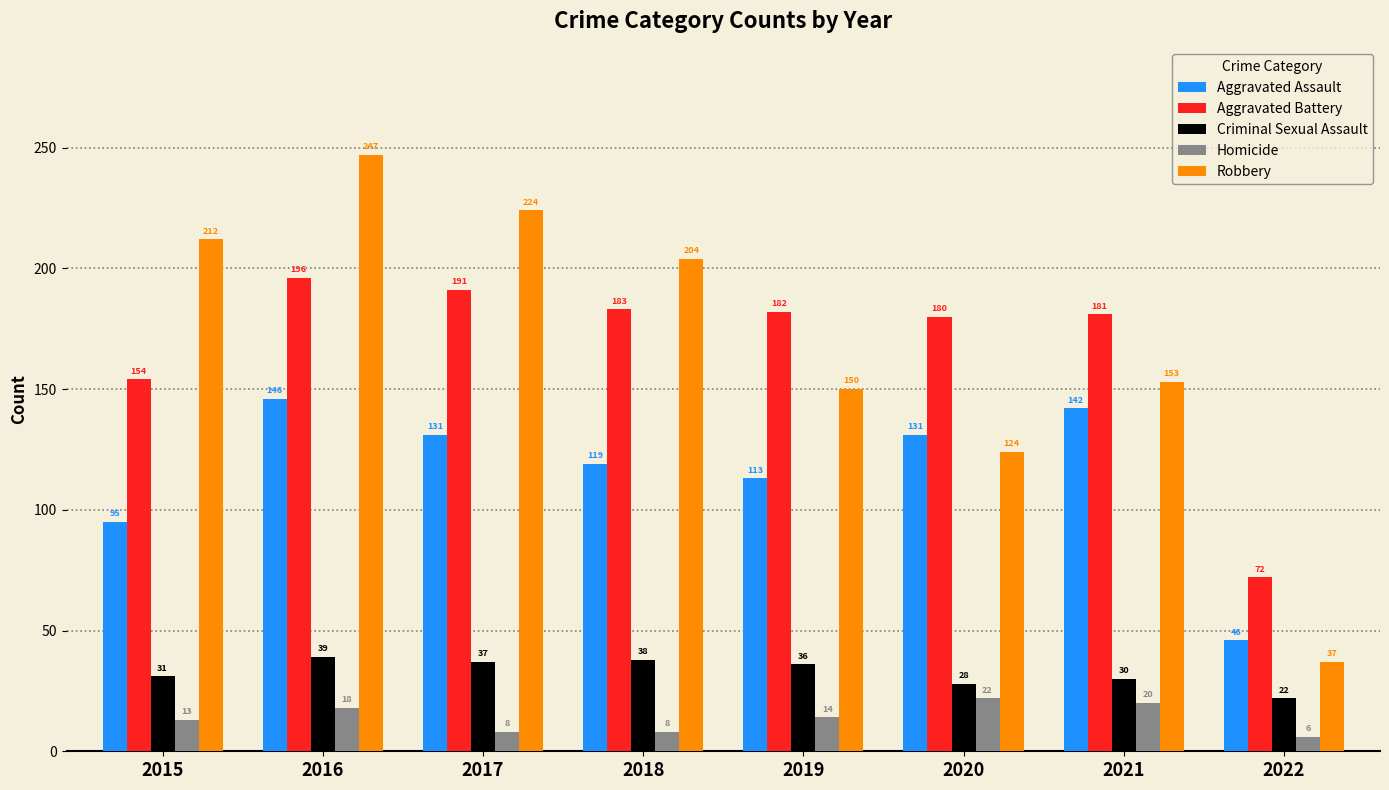

At which category is the sum across all series the highest?

2016